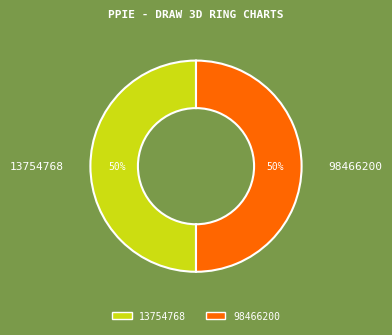

What percentage is the 13754768 slice, to the nearest percent?

50%